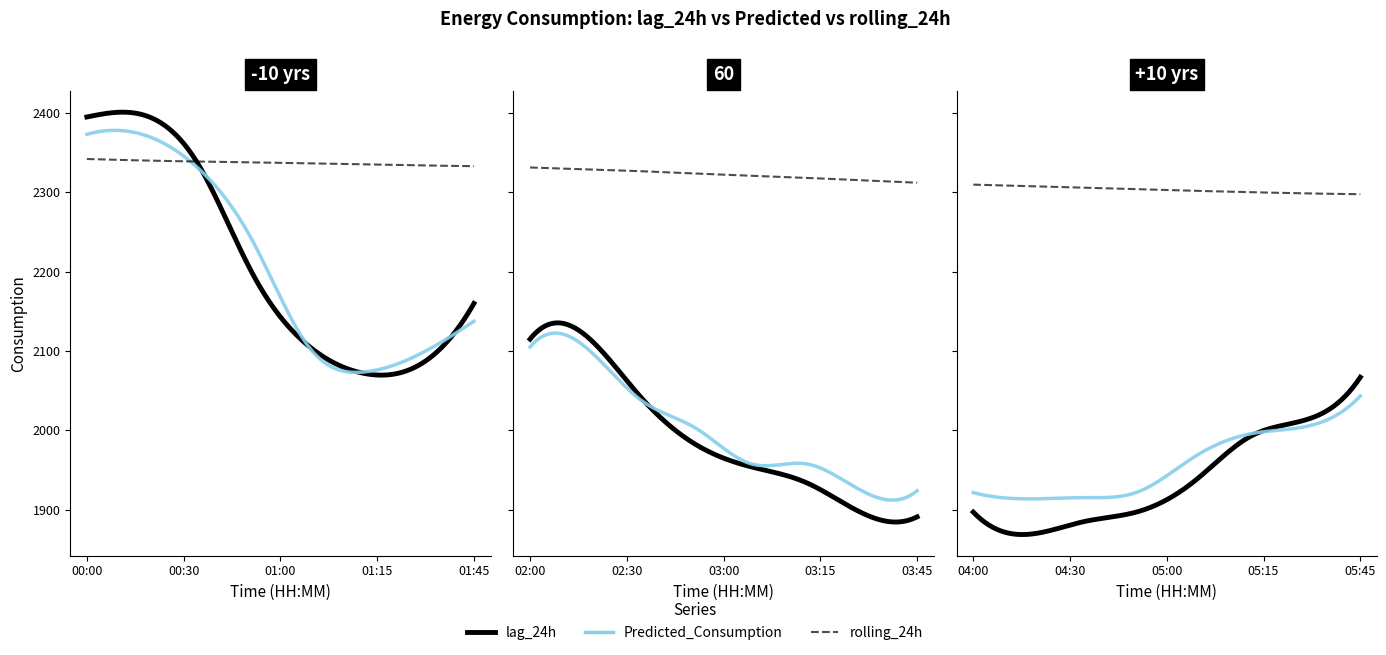

Is this an area chart (filled region under the line)?

No